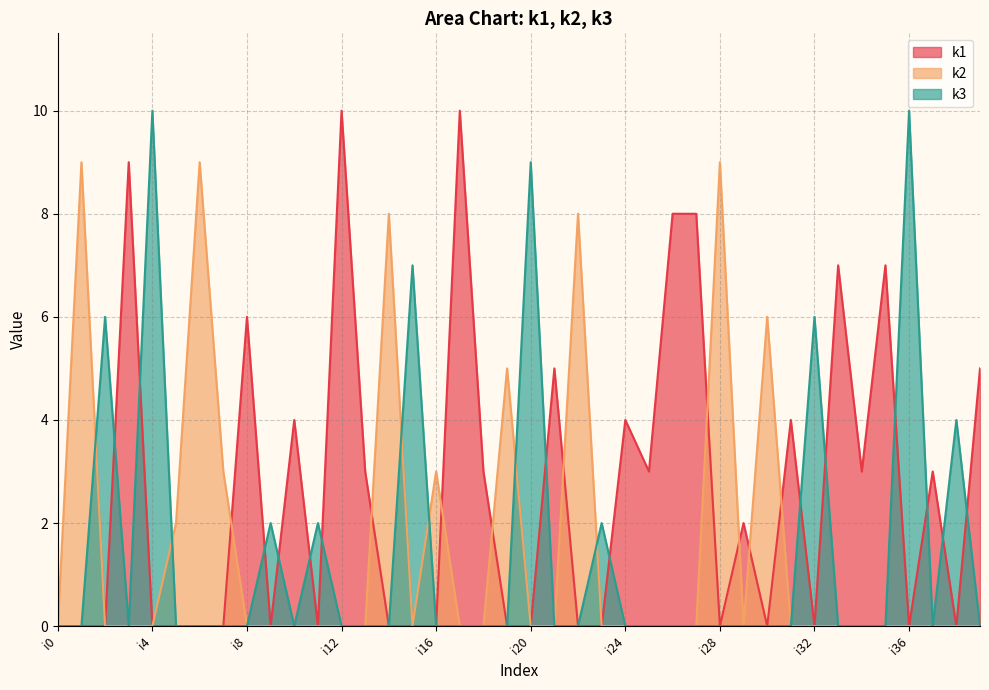

True or false: k2 has a value of 8 at i19.

False